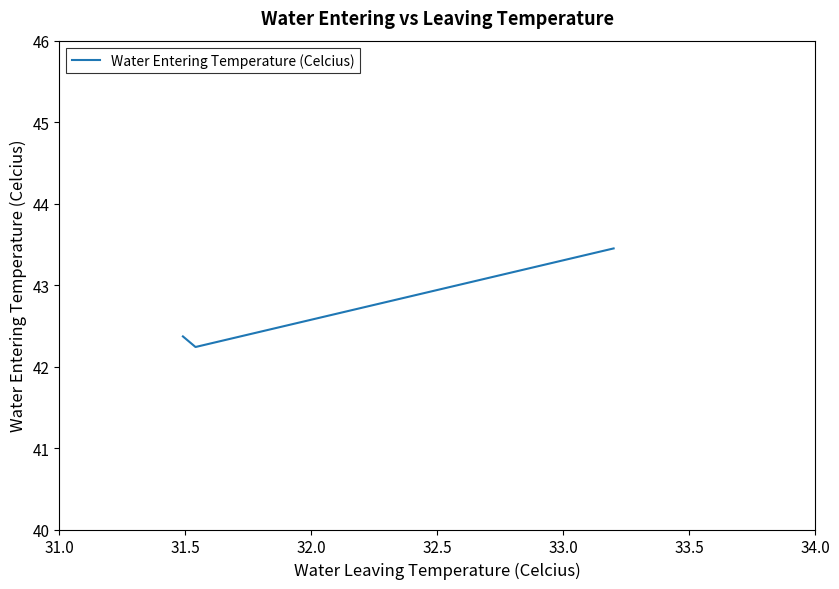

What is the difference between the maximum and minimum values?

1.2